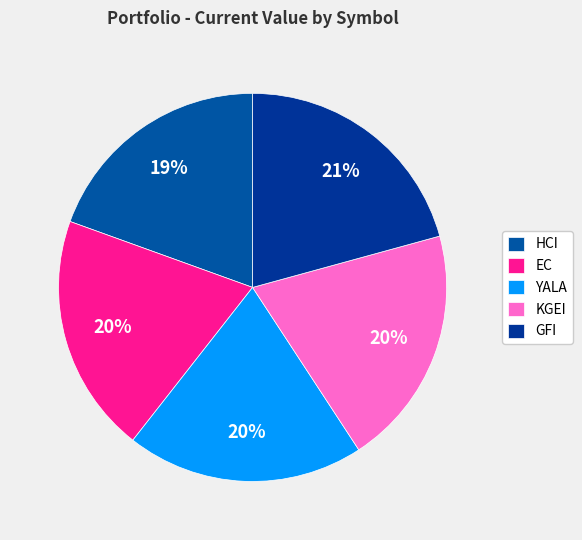

What portion of the pie excludes KGEI?

80.0%